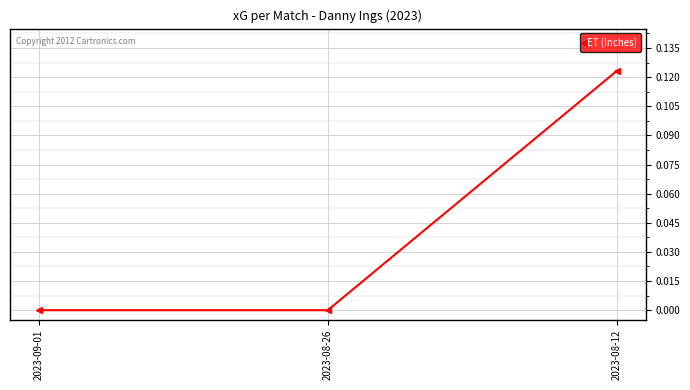

What is the label of the 3rd point from the right?

2023-09-01